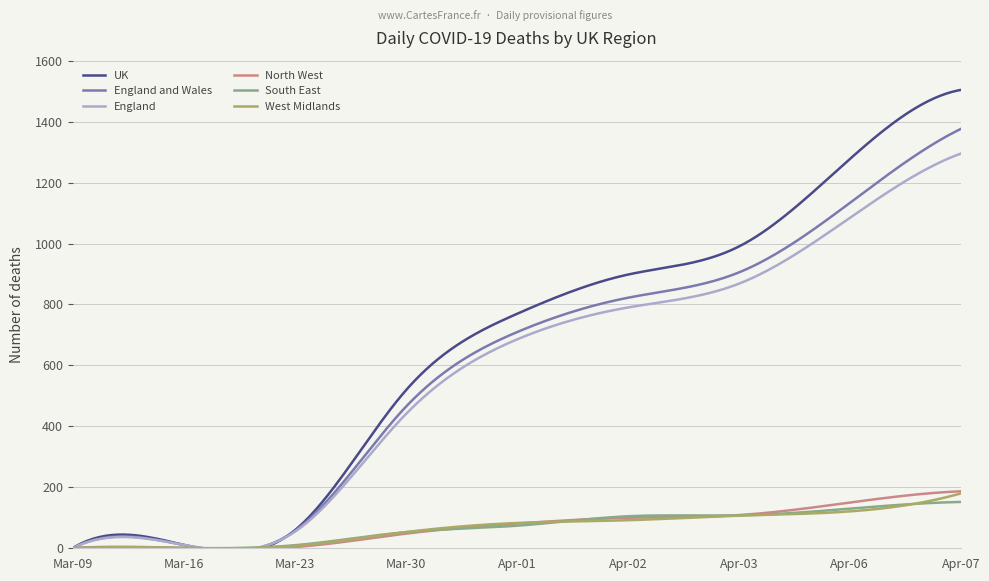

What is the highest value of the UK series?

1504.0